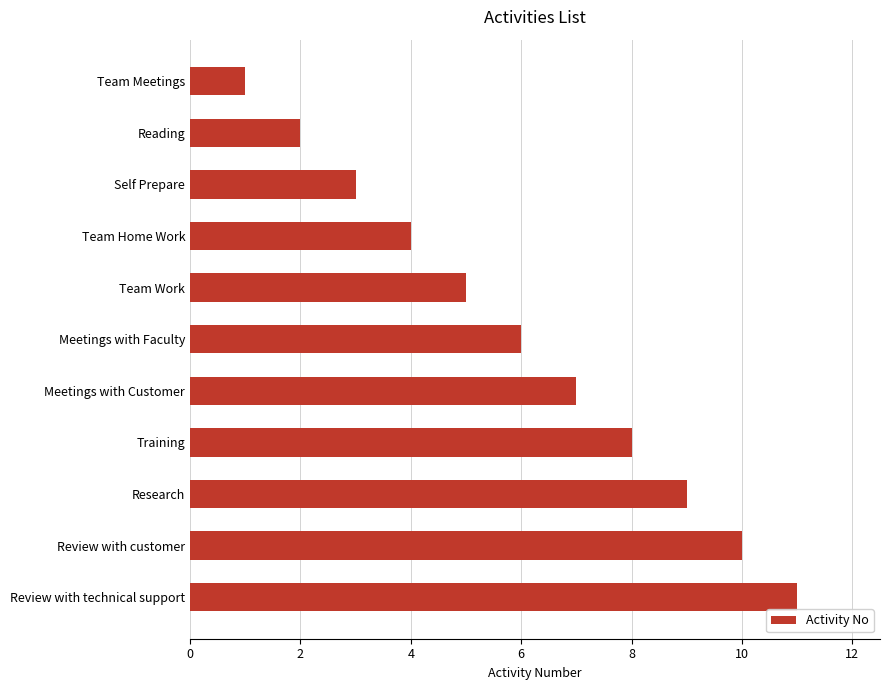

At which category does the chart reach its peak across all series?

Review with technical support